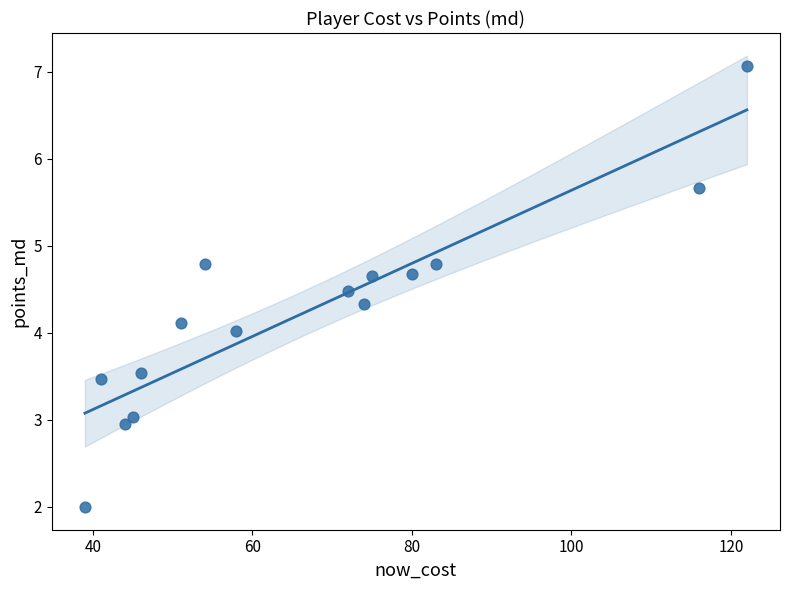

What is the range of X values (max minus min)?

83.0